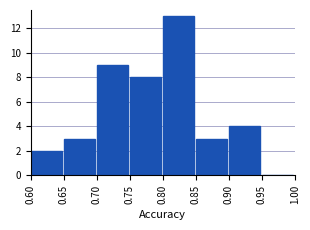

What is the height of the bar covering 0.70 to 0.75 on the x-axis? The values are not printed on the chart, so give them approximately, as read against the axis.

9